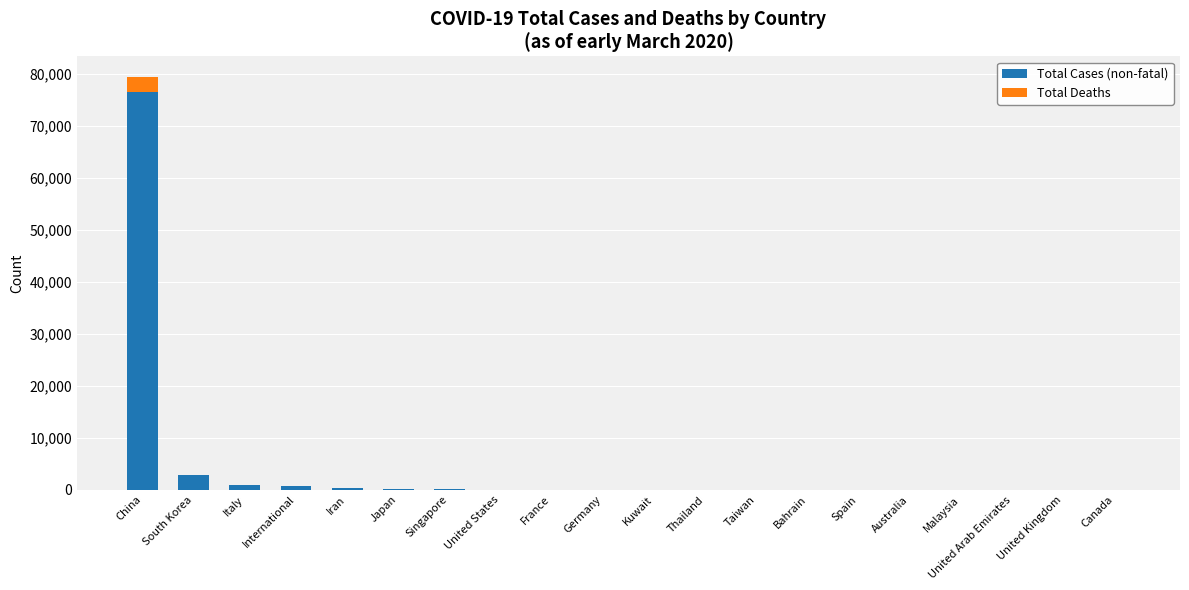

What is the sum of all Total Cases (non-fatal) values?

82156